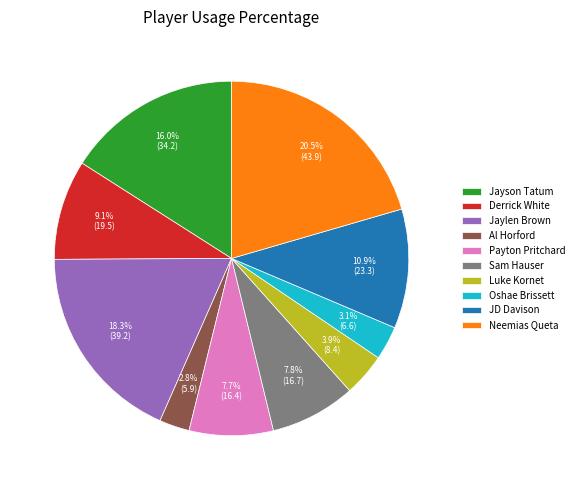

What is the largest slice in the pie chart?

Neemias Queta